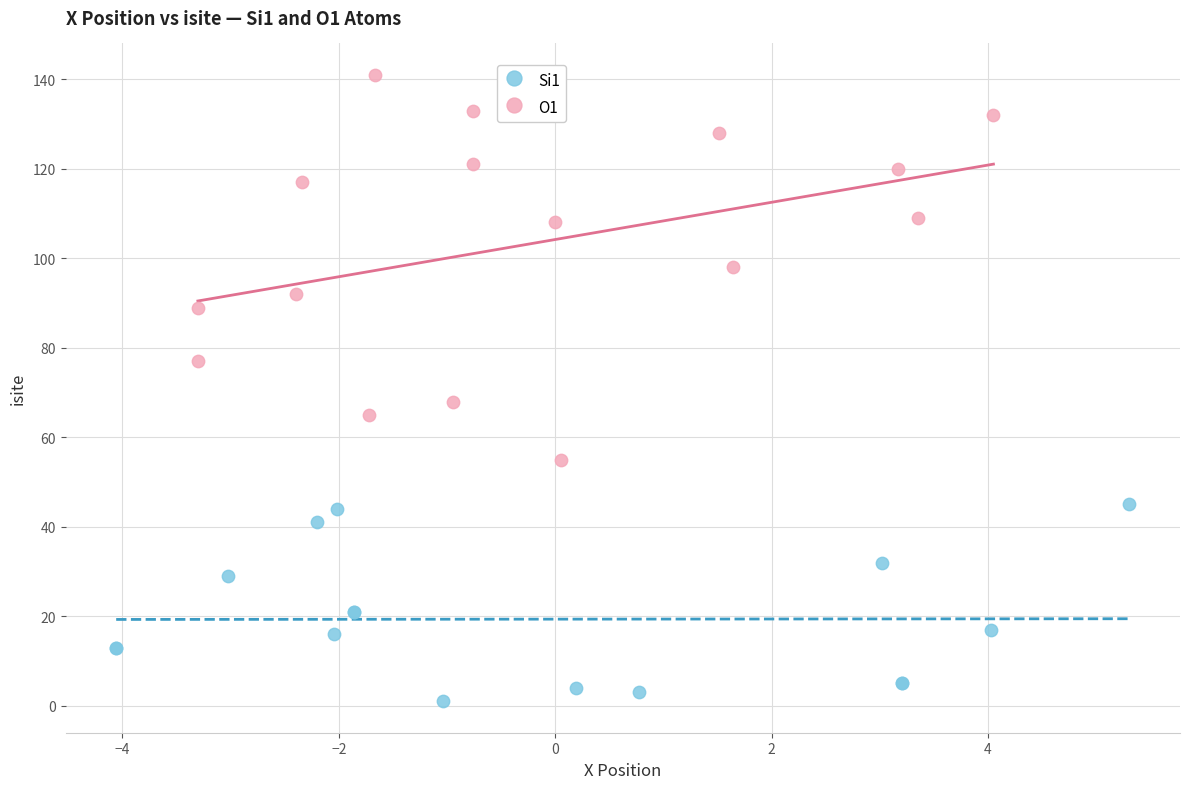

Which series contains the highest Y value?

O1